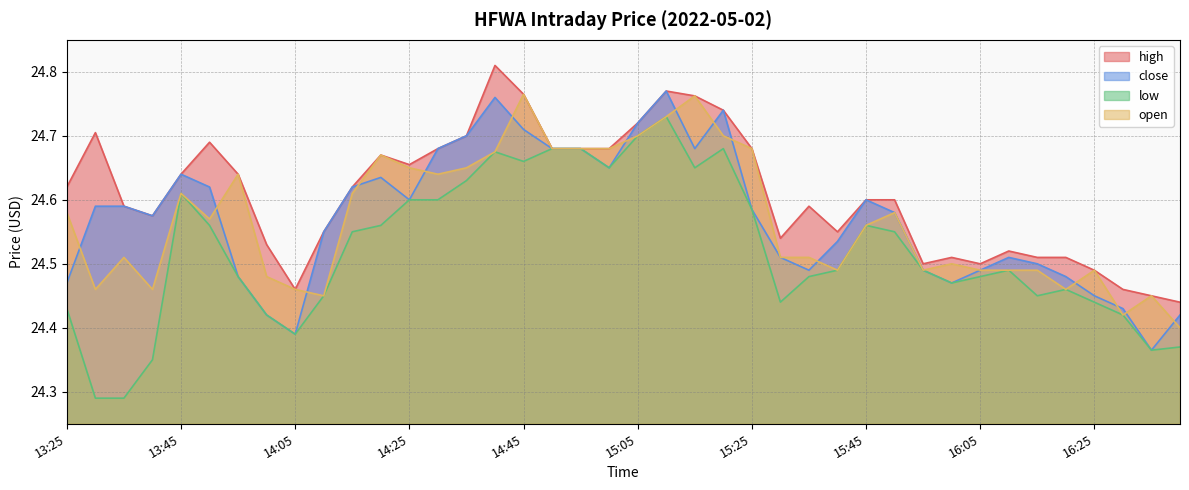

How many high values are between 24 and 25?

40